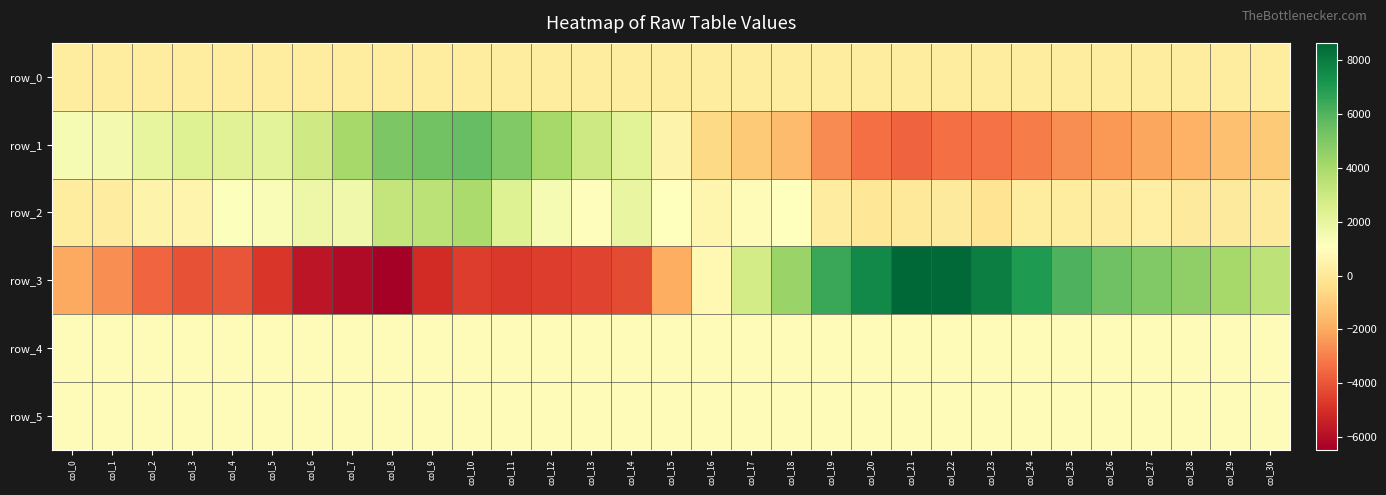

List the series in order of their peak value, lowest first.

row_0, row_5, row_4, row_2, row_1, row_3